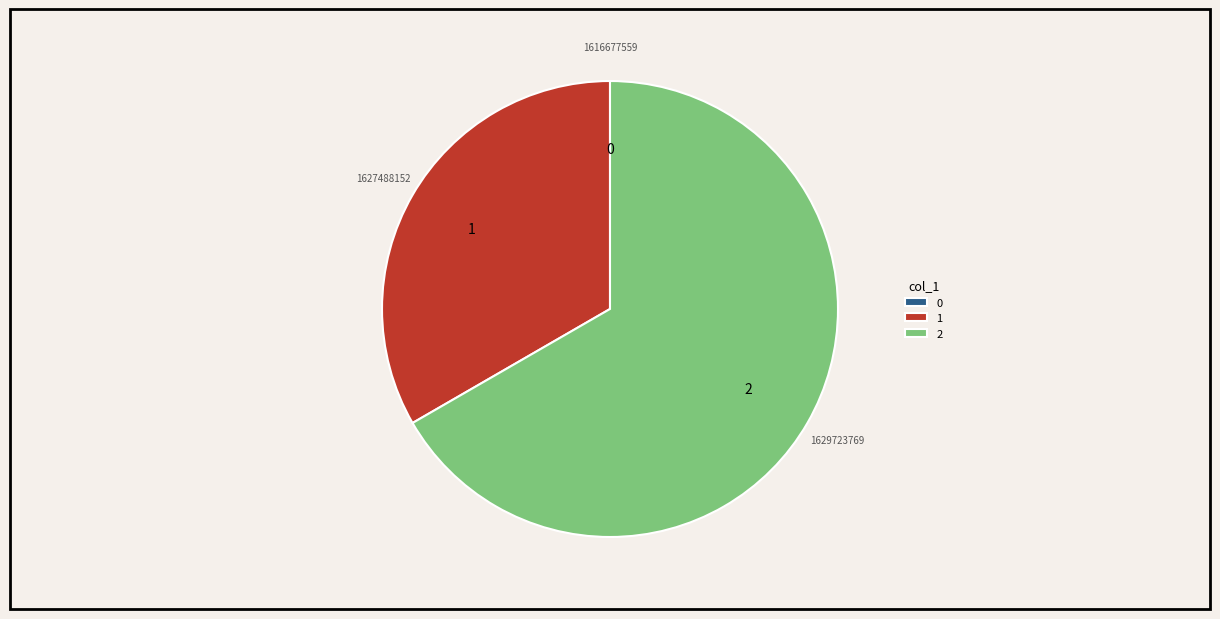

Which slice is the largest?

2